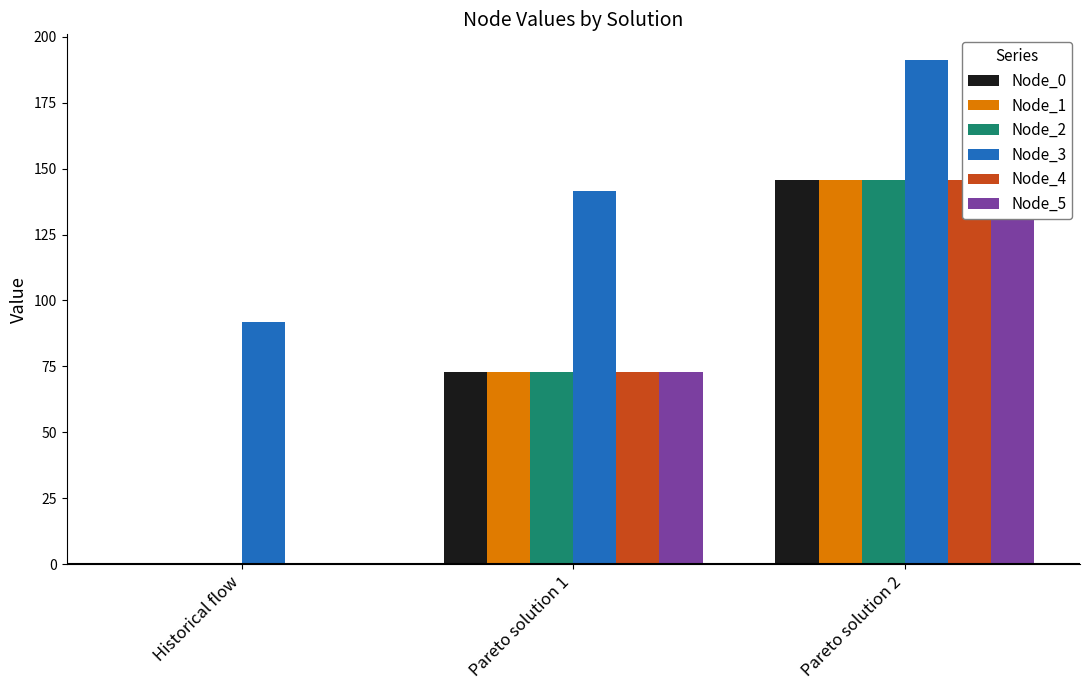

Which has a higher value, Historical flow or Pareto solution 1?

Pareto solution 1